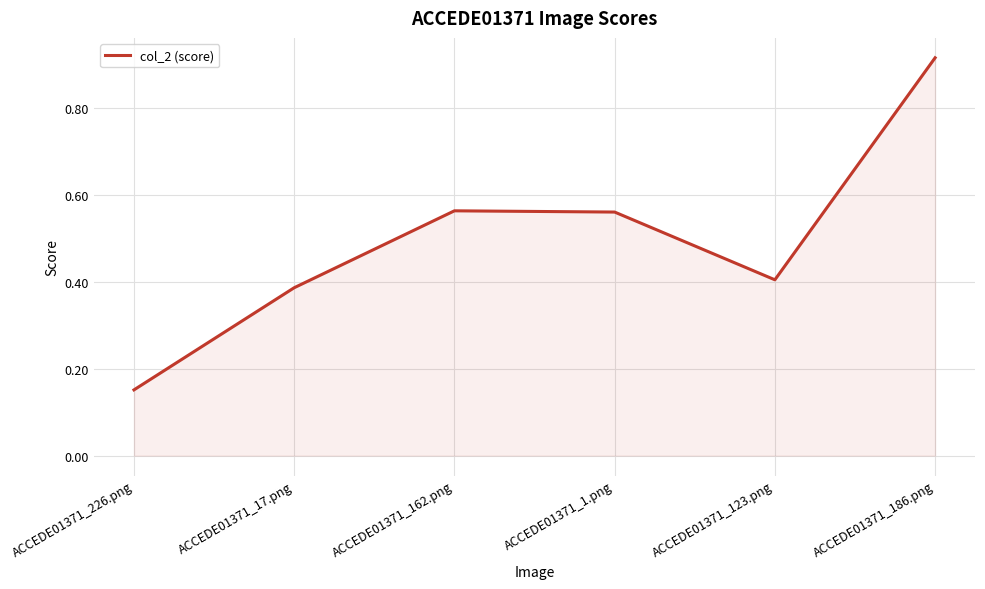

What position from the left is ACCEDE01371_123.png?

5